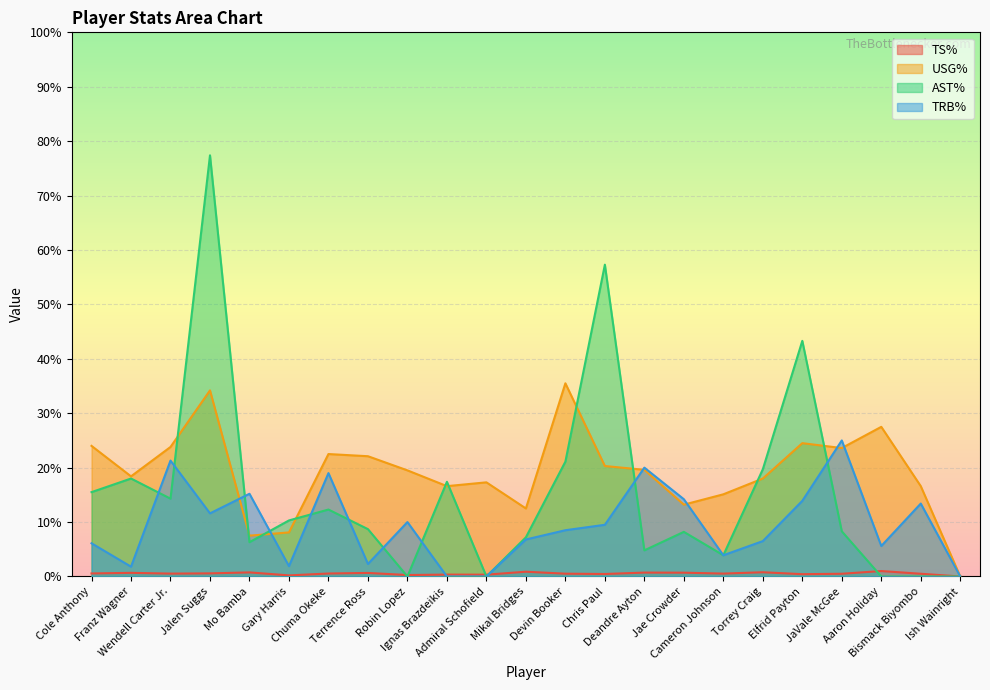

Between Terrence Ross and Jalen Suggs, which is larger?

Terrence Ross